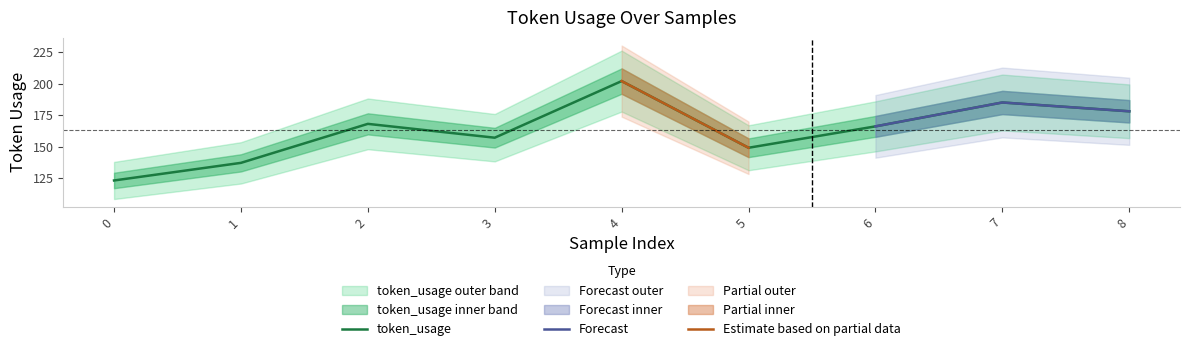

Reading left to right, what are all the values shown in this chart?

123	137	168	157	202	149	166	185	178